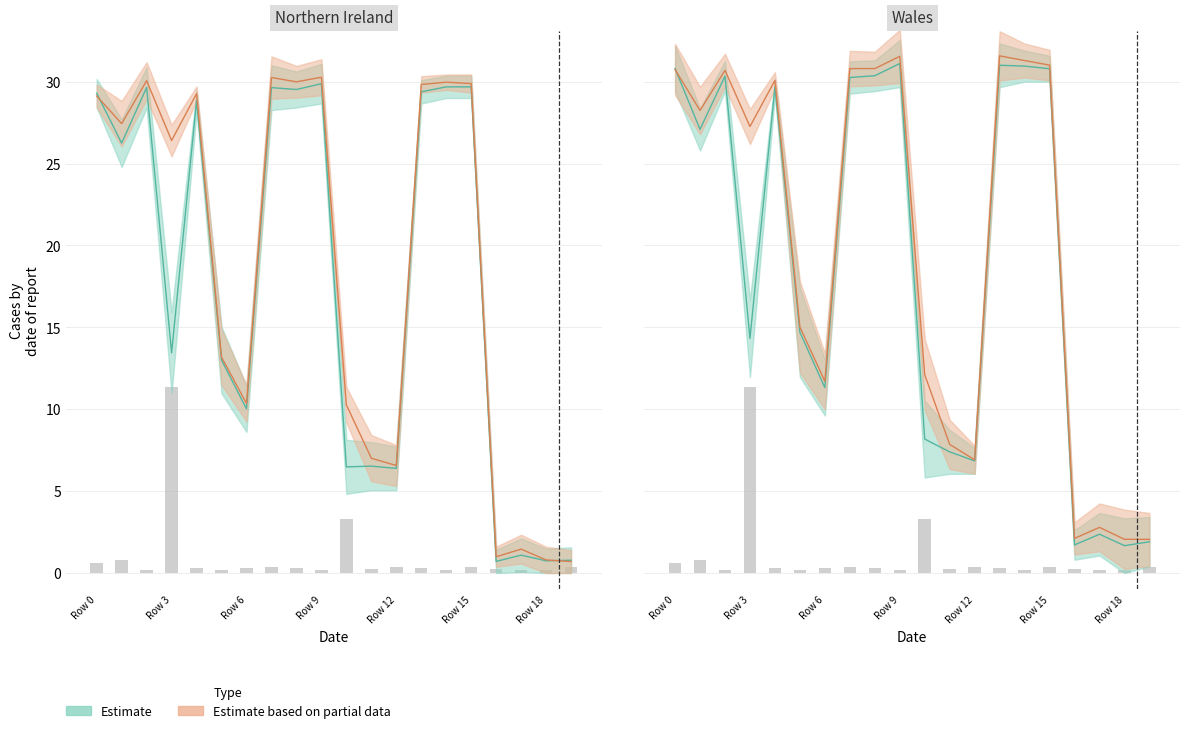

Where is x0 nearest to the value 16?

5